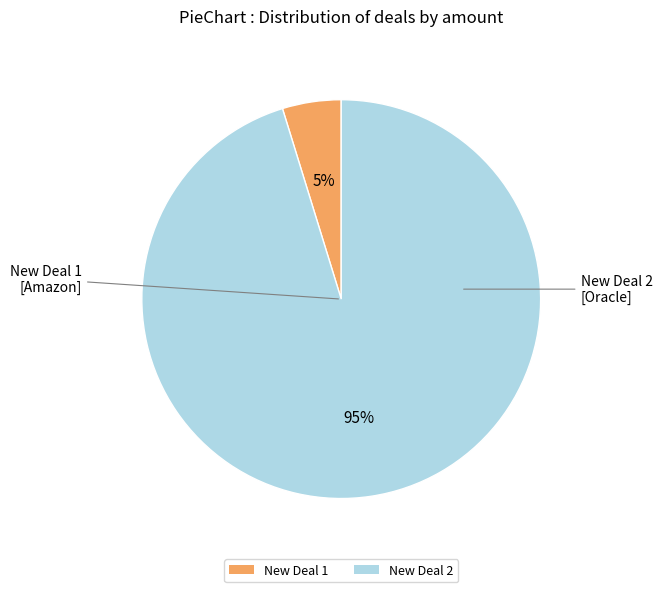

Between New Deal 2 and New Deal 1, which is larger?

New Deal 2